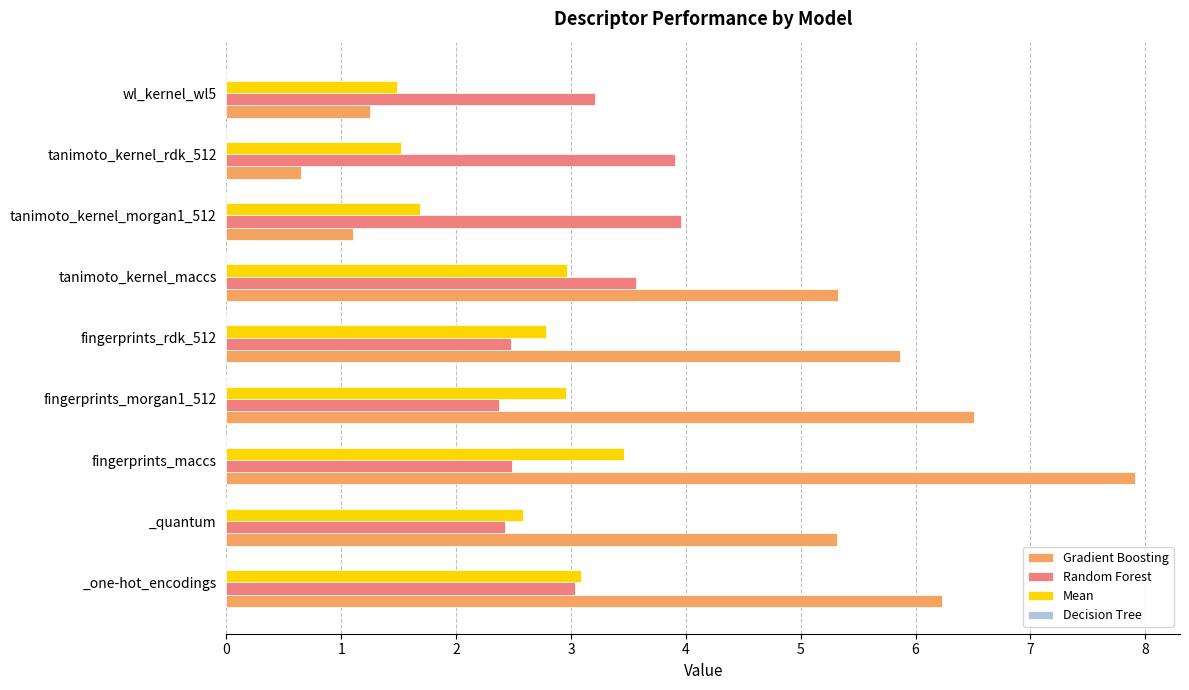

What is the difference between the maximum and second lowest values in the Gradient Boosting series?

6.8